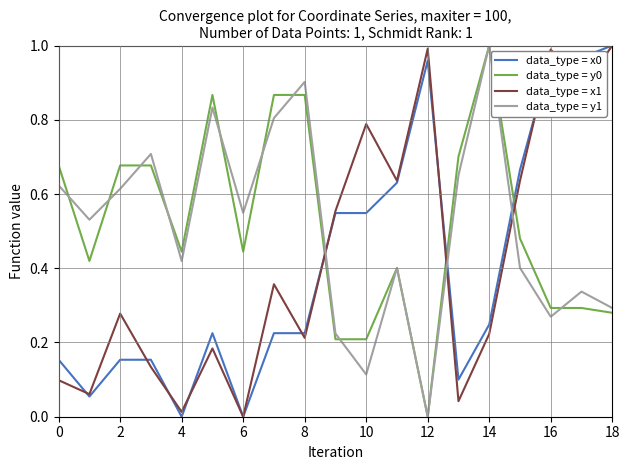

After their last crossing, which series has the higher values: data_type = y1 or data_type = x1?

data_type = x1